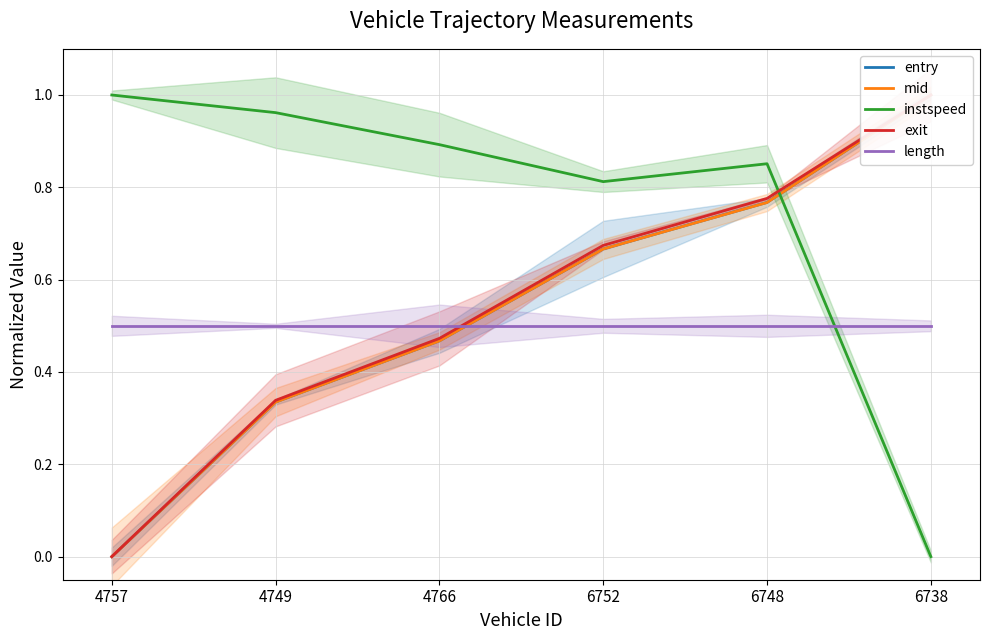

What is the label of the 1st point from the right?

6738